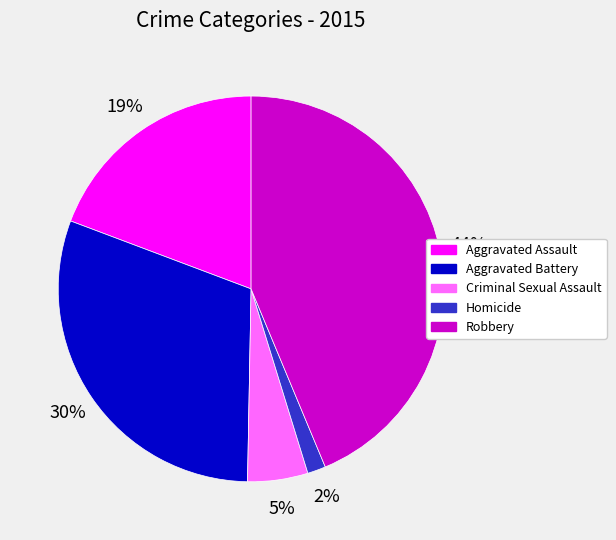

To the nearest percent, what is the combined percentage of Aggravated Assault and Robbery?

63%